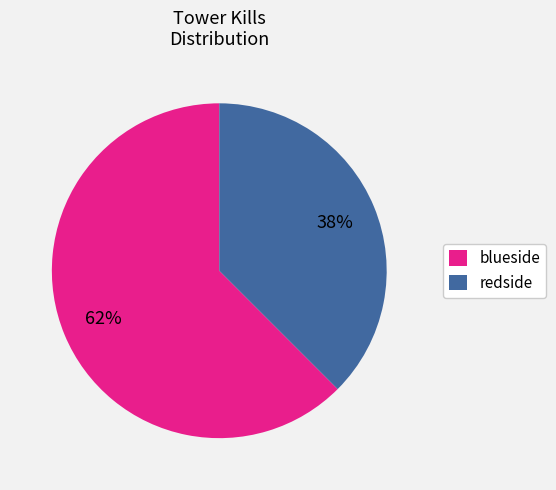

Between blueside and redside, which is larger?

blueside